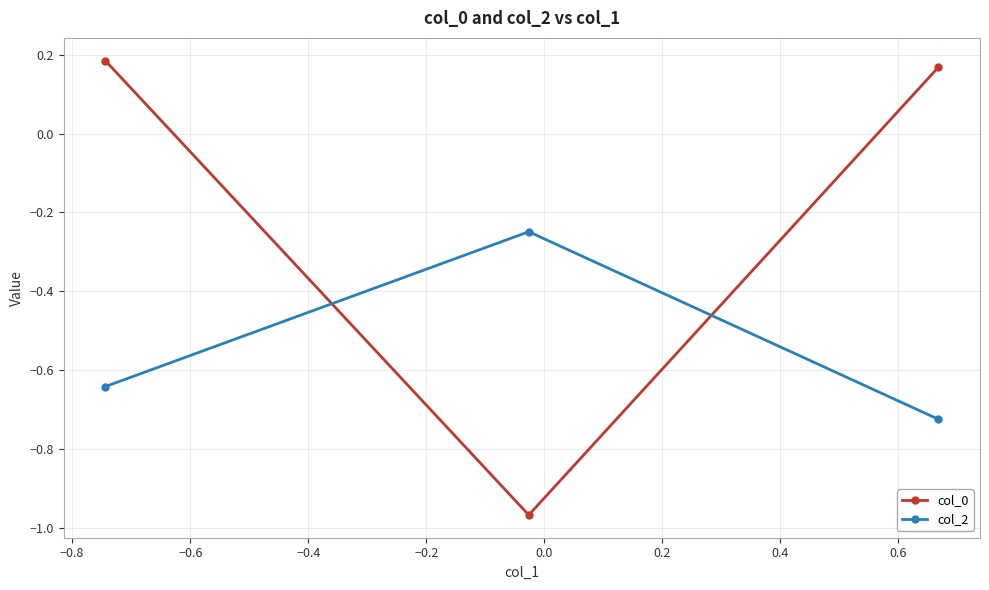

How many lines are shown in the chart?

2